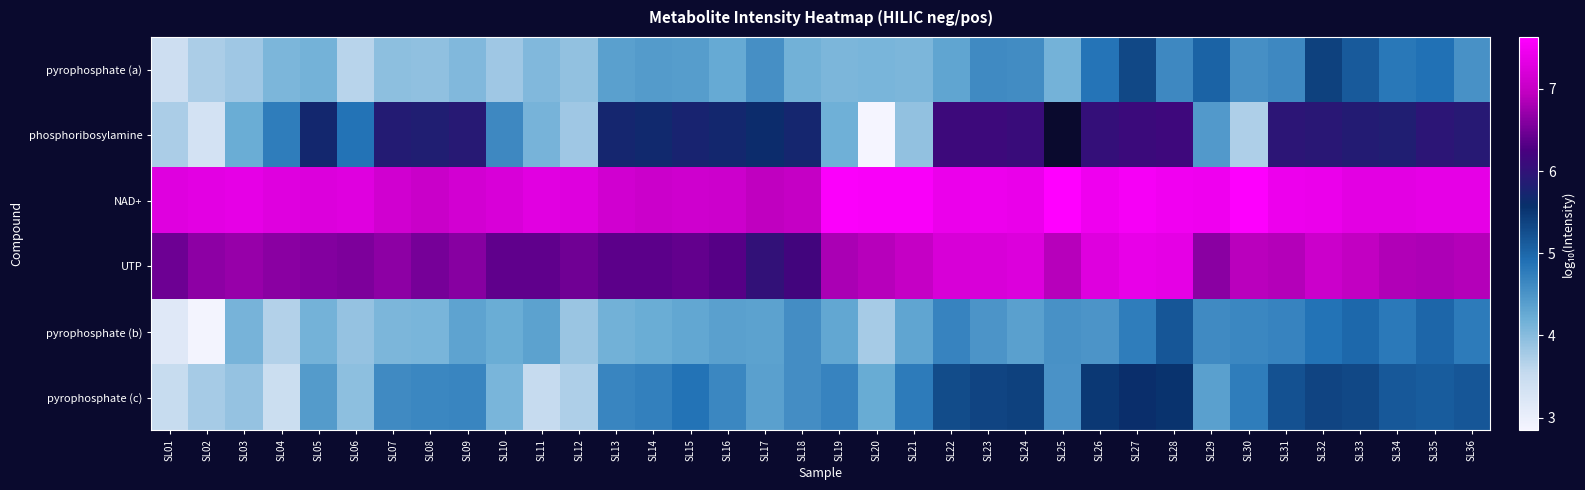

Is the value of phosphoribosylamine at SL12 greater than the value of UTP at SL16?

No